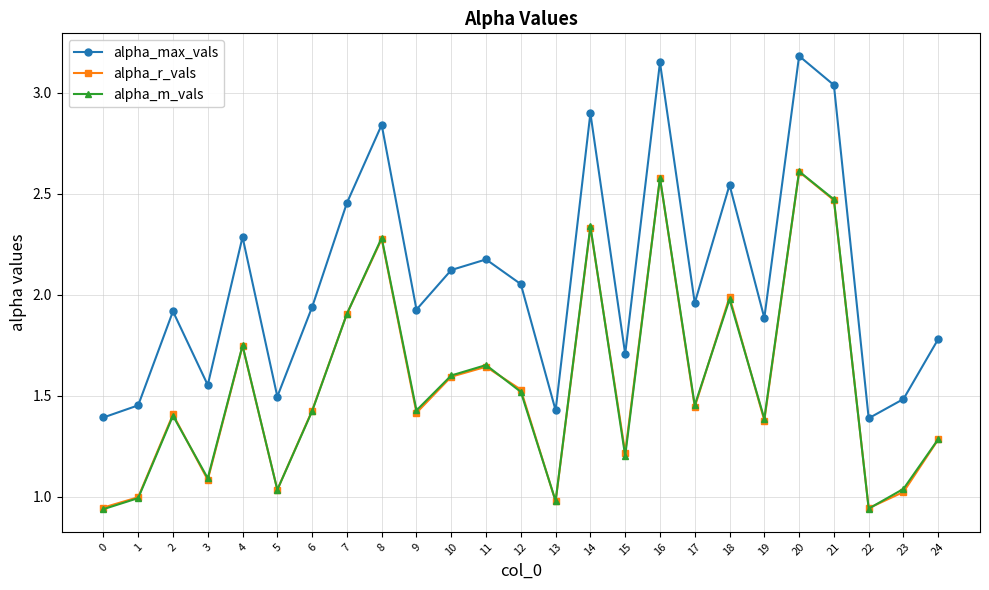

What is the highest value of the alpha_m_vals series?

2.6